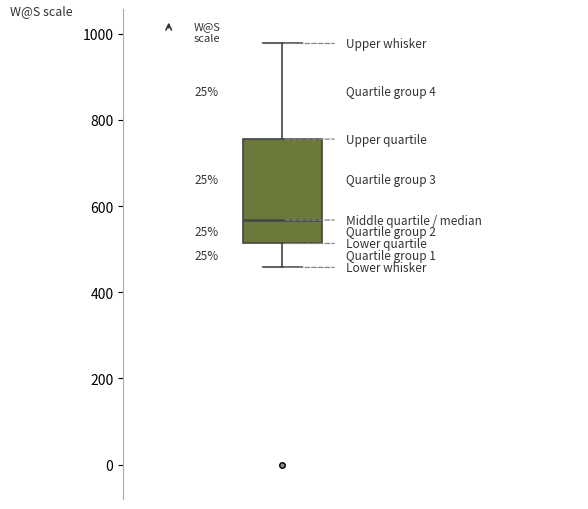

Where does the median line of the box sit on the y-axis? The values are not printed on the chart, so give them approximately, as read against the axis.

560